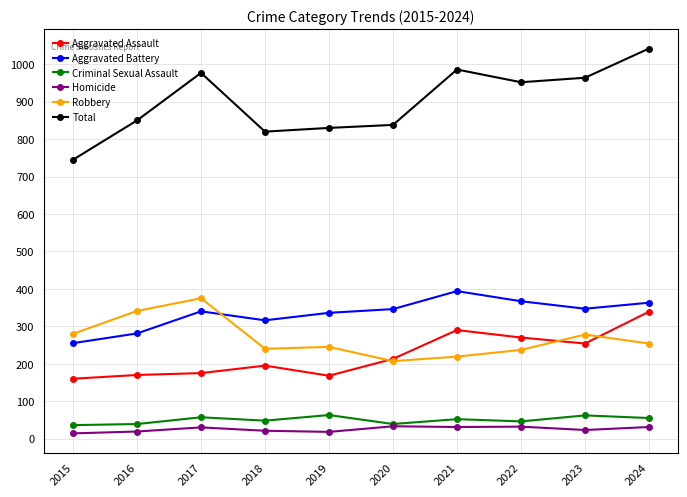

Between 2017 and 2019, which series saw the biggest shift?

Total